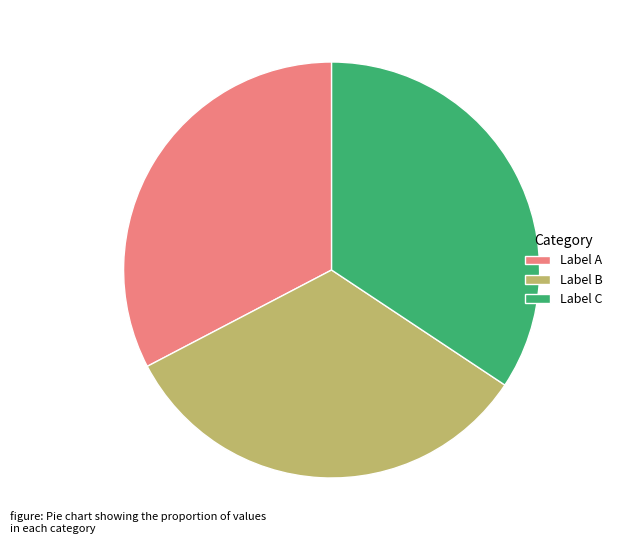

Is it true that Label A is 33% of the pie?

True